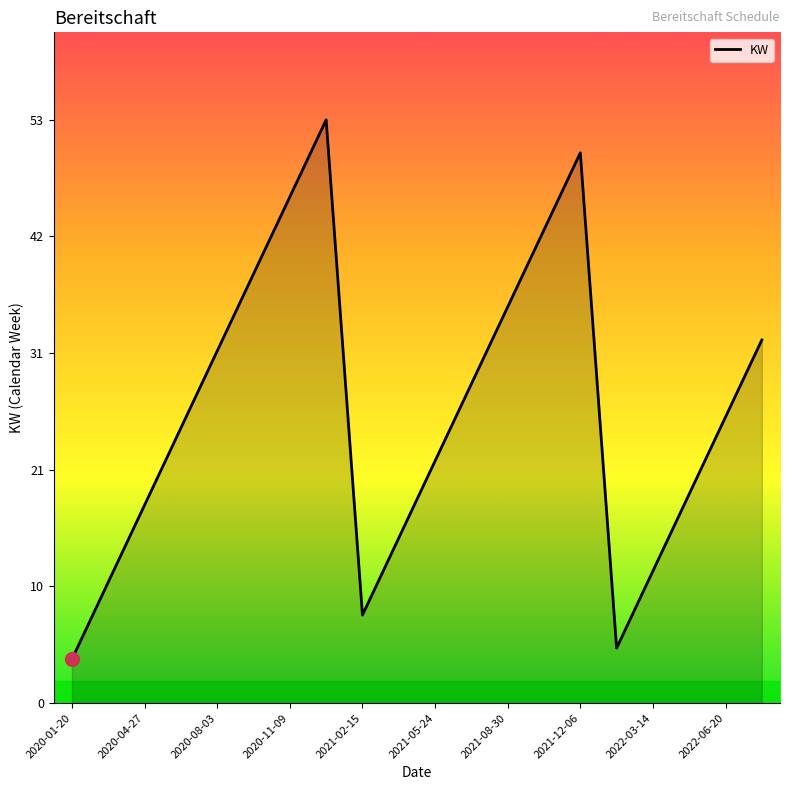

Does the chart display data point markers on the line(s)?

No